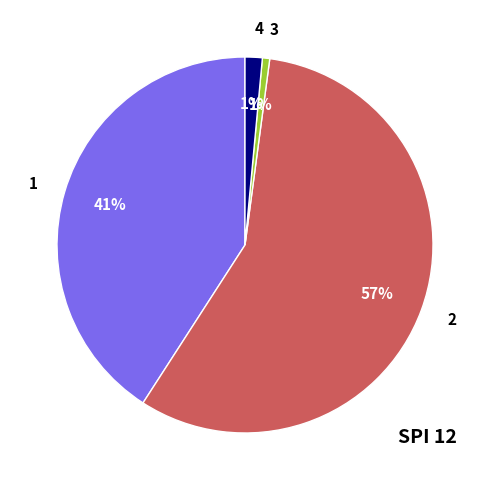

Is 4 the majority of the pie?

No